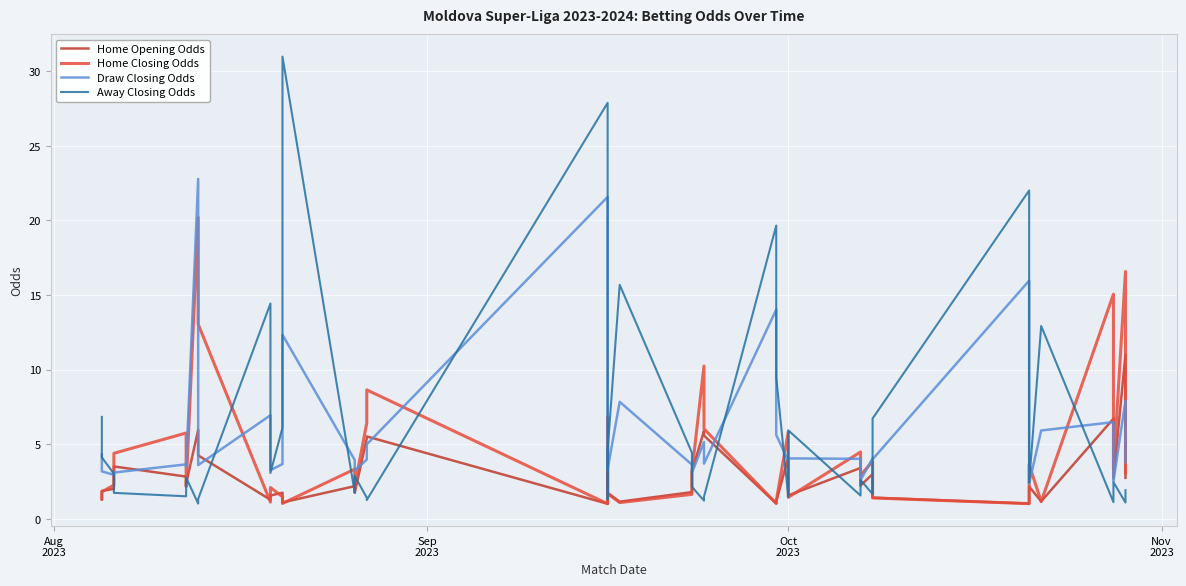

Which series has the largest total across all categories?

Away Closing Odds